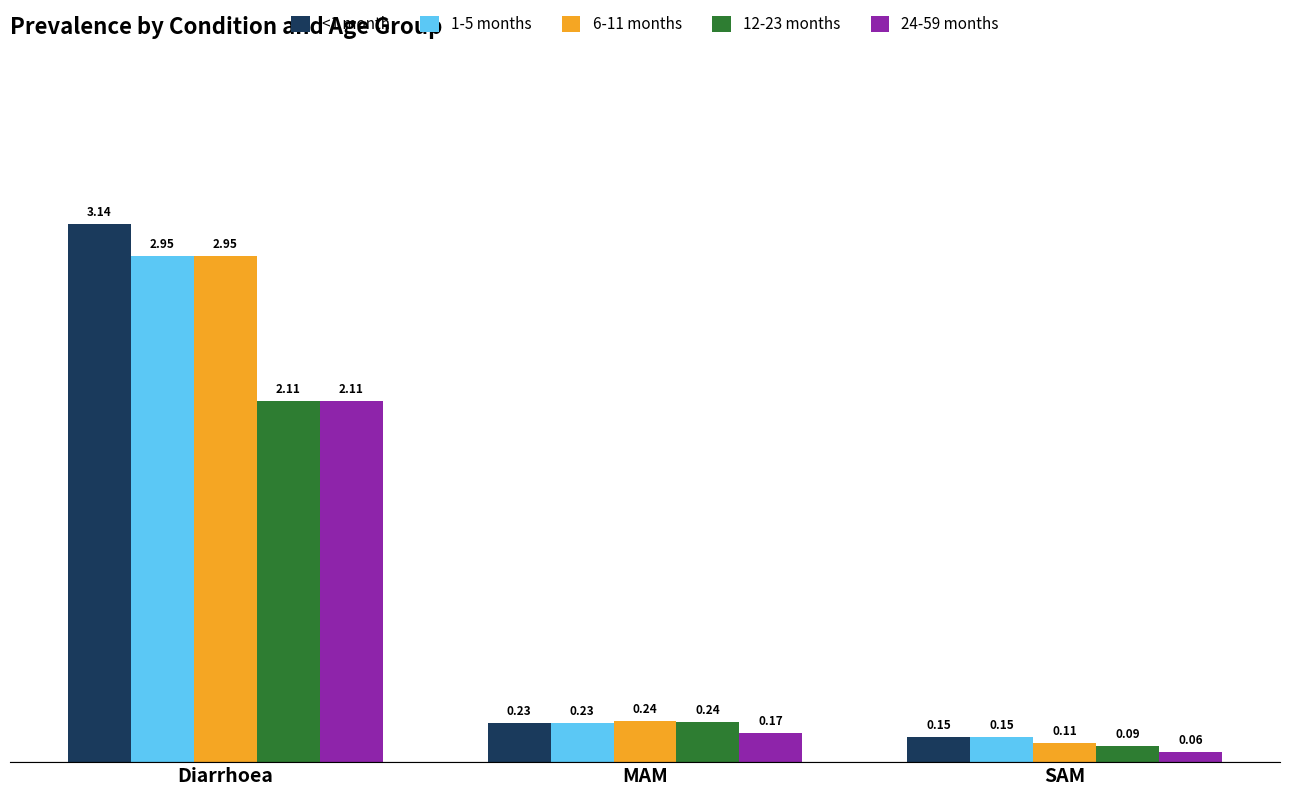

Does the chart contain stacked bars?

No